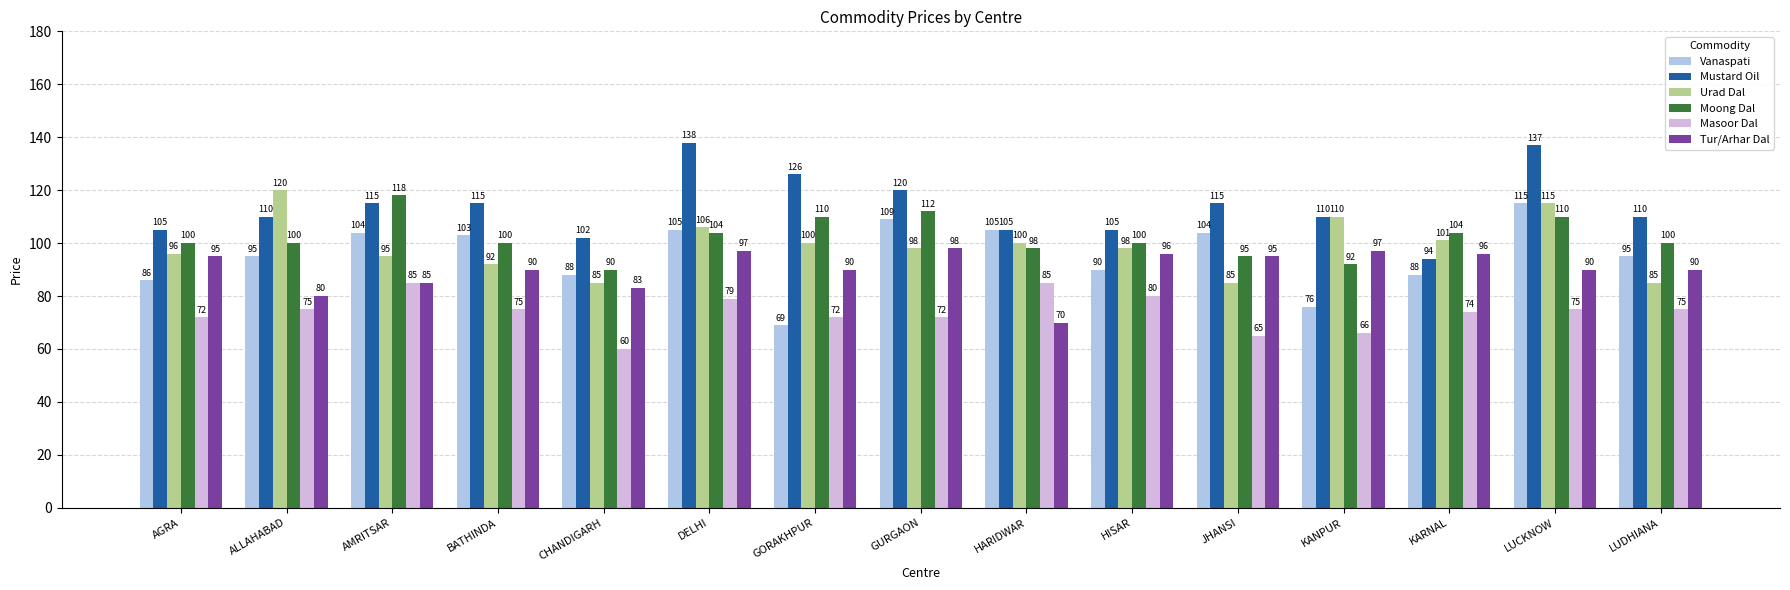

What is the difference between the maximum and minimum values in the Urad Dal series?

35